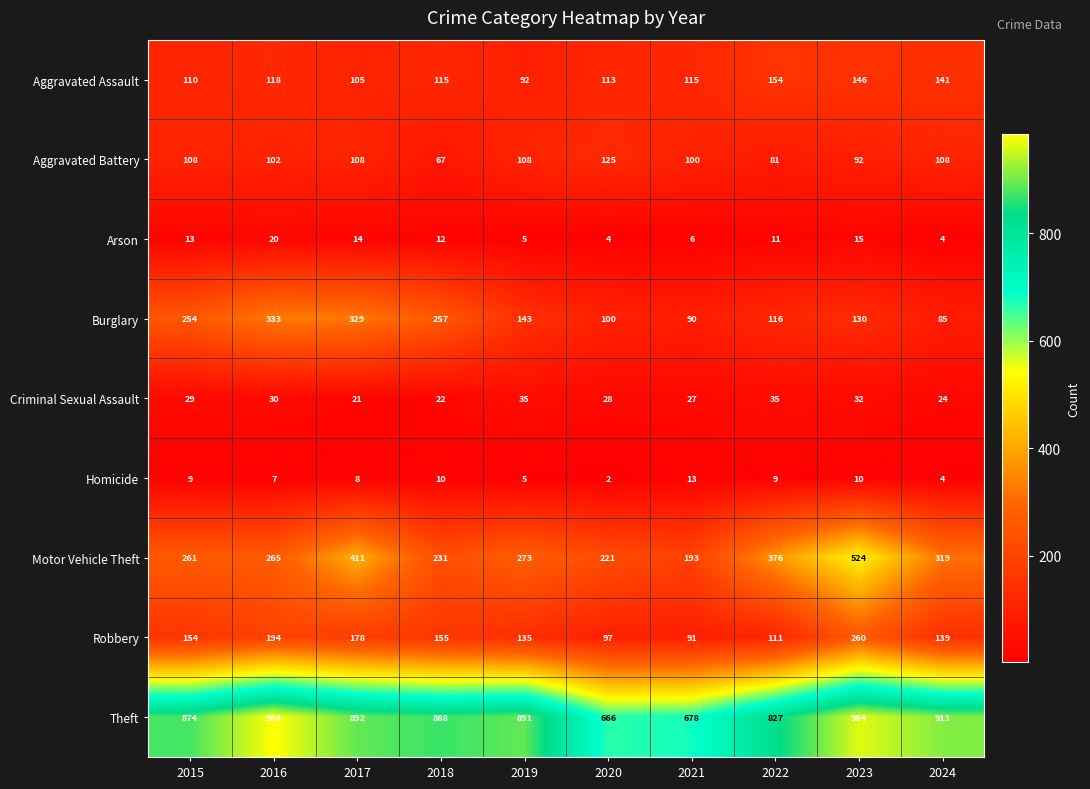

What is the maximum value shown in the chart?

984